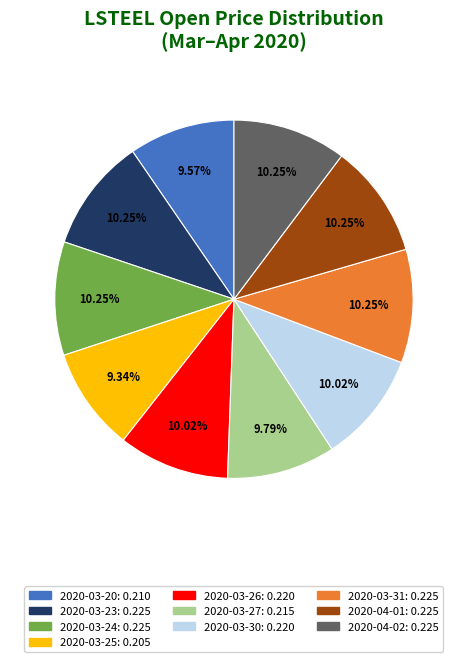

The 2020-03-20 slice represents 18% of the pie. True or false?

False